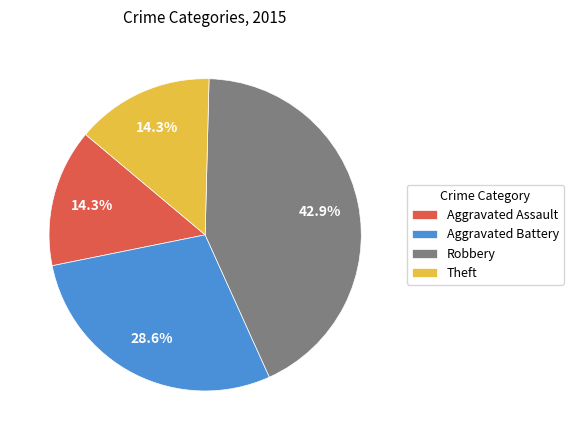

To the nearest percent, what is the difference between the largest and smallest slice percentages?

29%